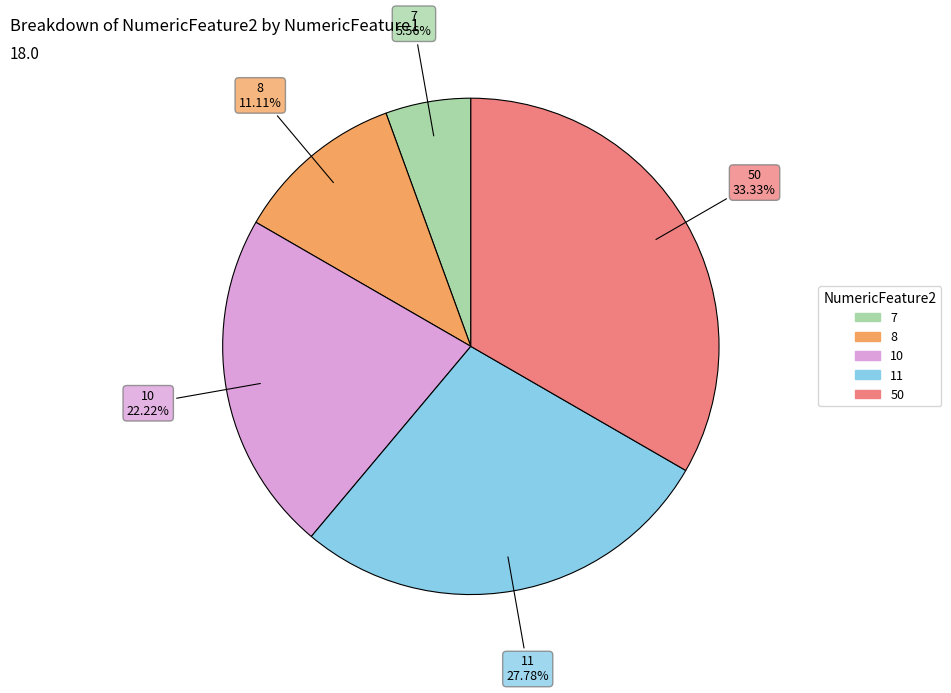

Which category has the smallest portion of the pie?

7